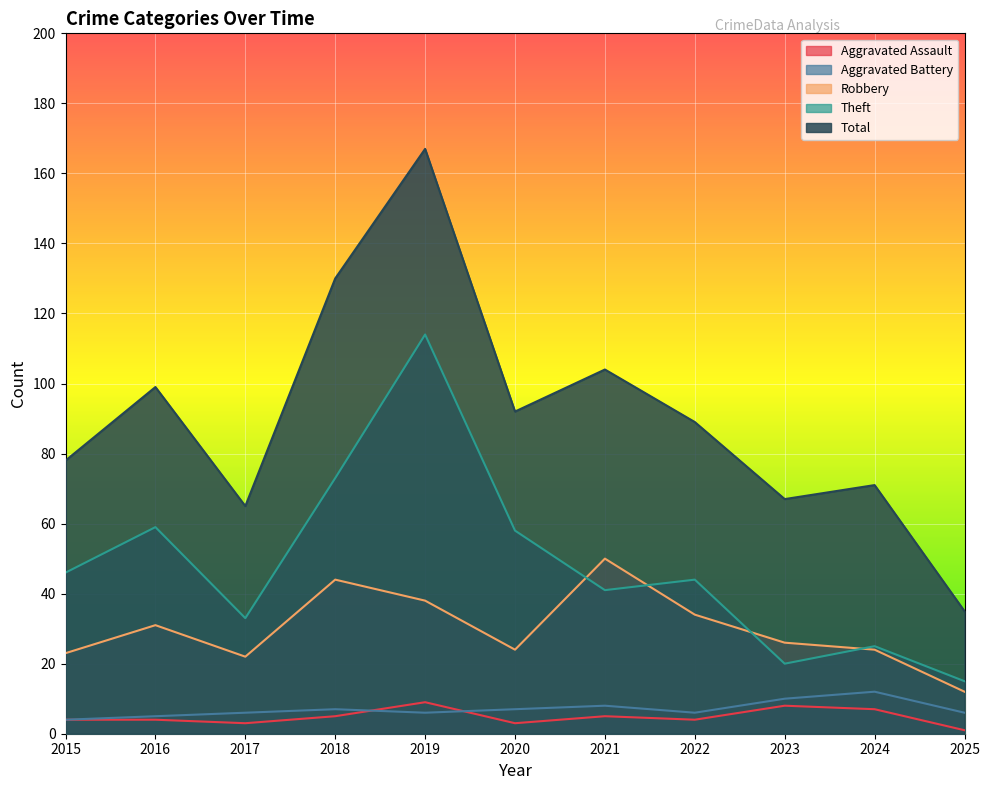

At which label does Theft first exceed 44?

2015